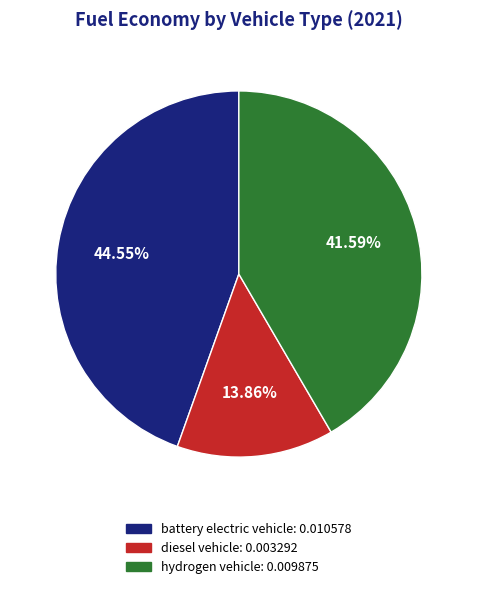

How many segments does this pie chart have?

3